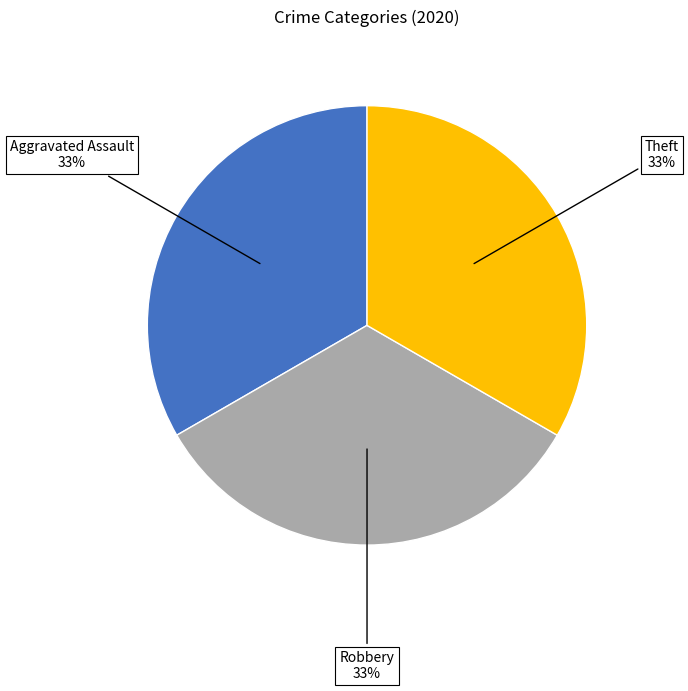

How many segments does this pie chart have?

3